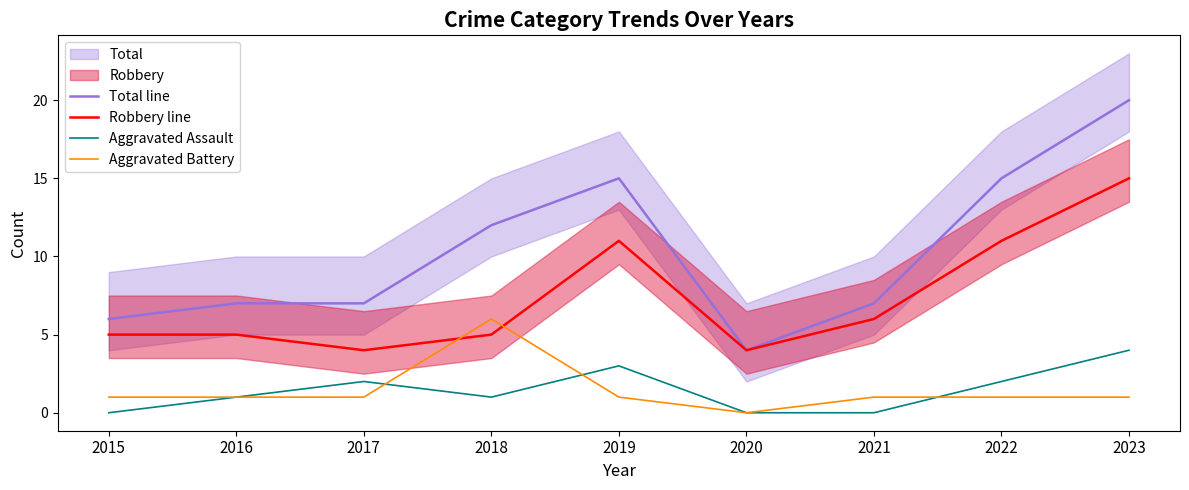

The value of Robbery line at 2015 is 5. True or false?

True